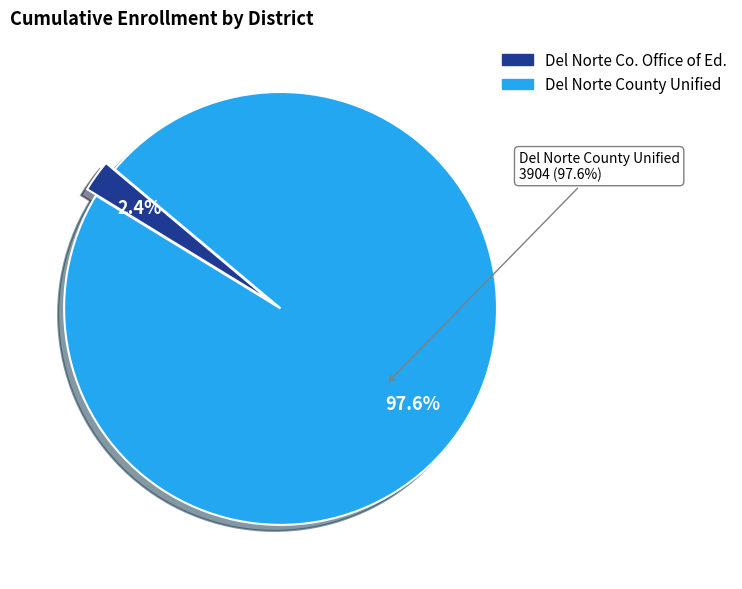

Rank the categories by value from highest to lowest.

Del Norte County Unified, Del Norte County Office of Education